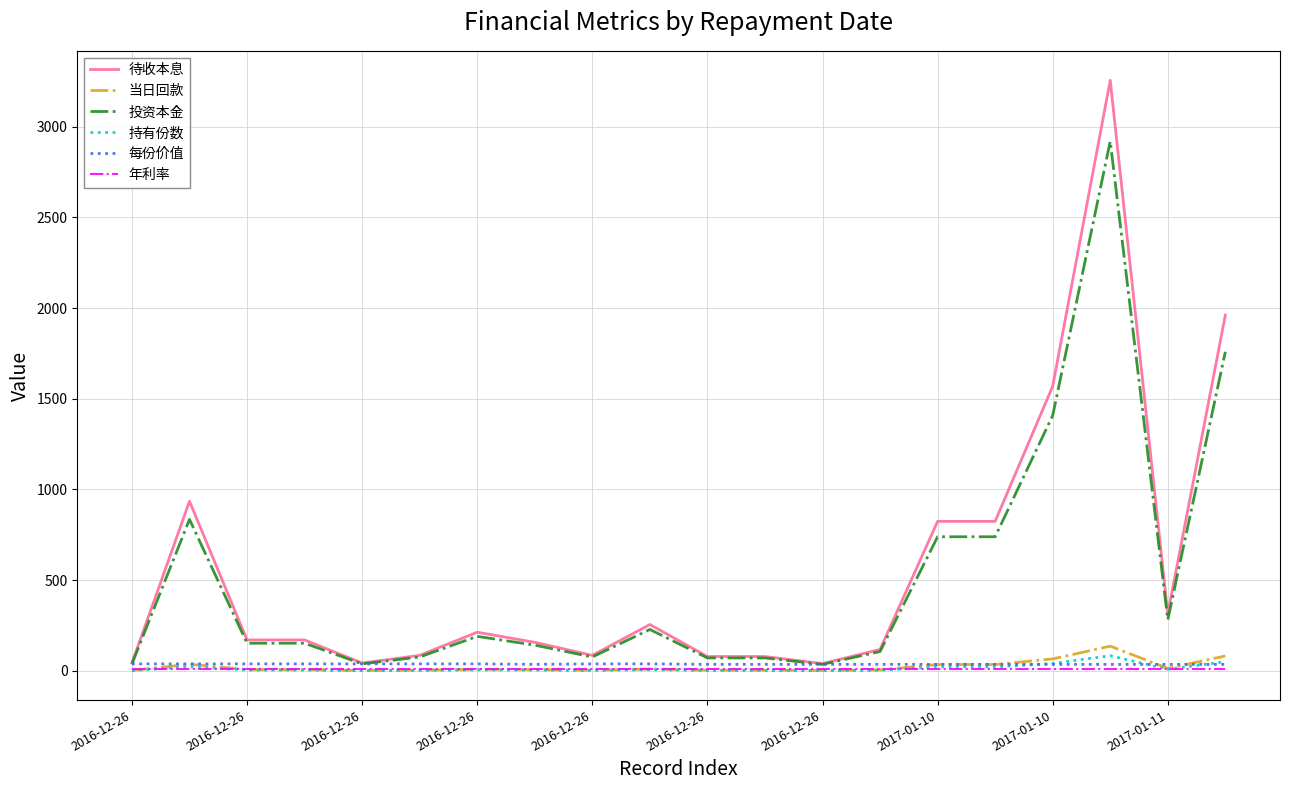

What is the maximum value shown in the chart?

3255.3